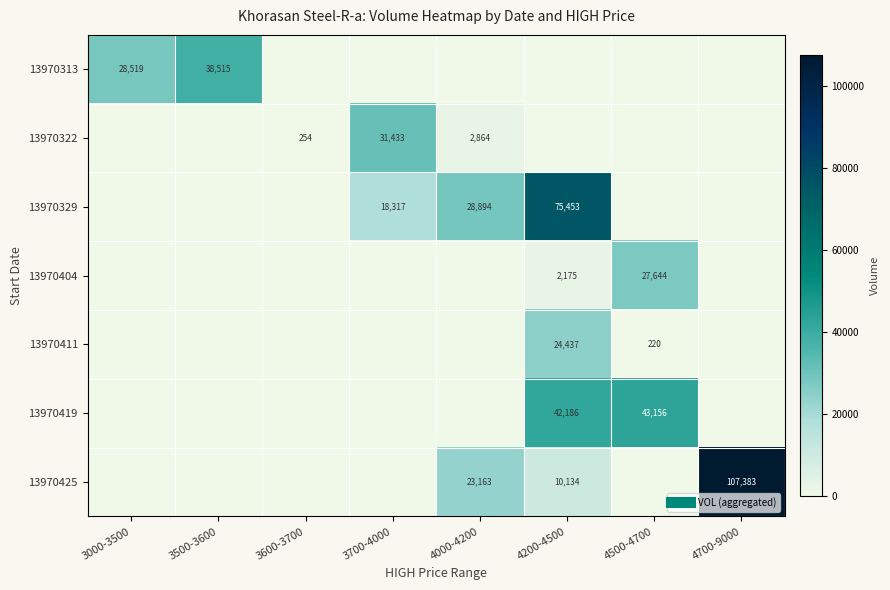

How many distinct data groups are displayed?

7